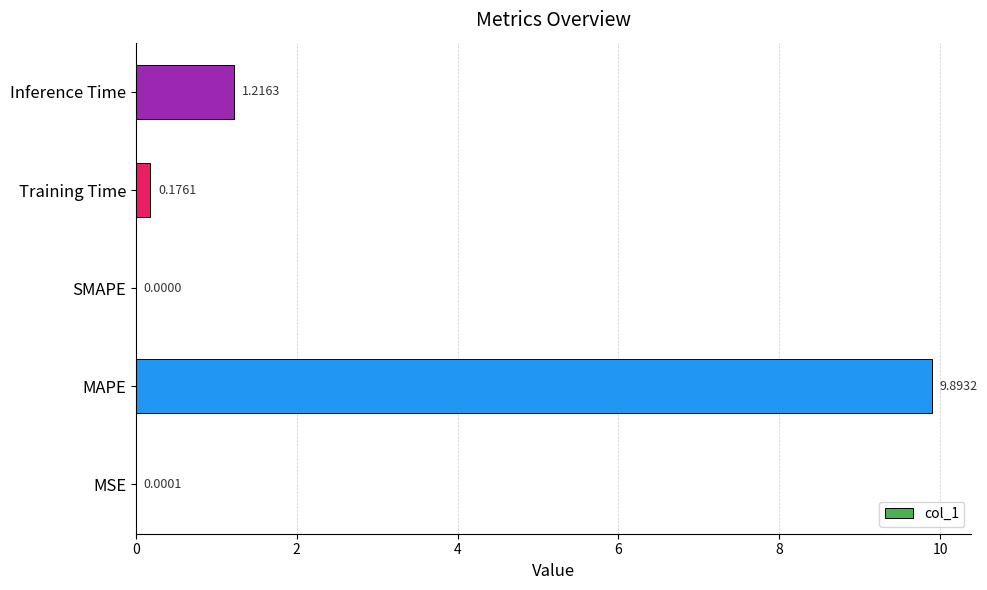

What is the average value?

2.3